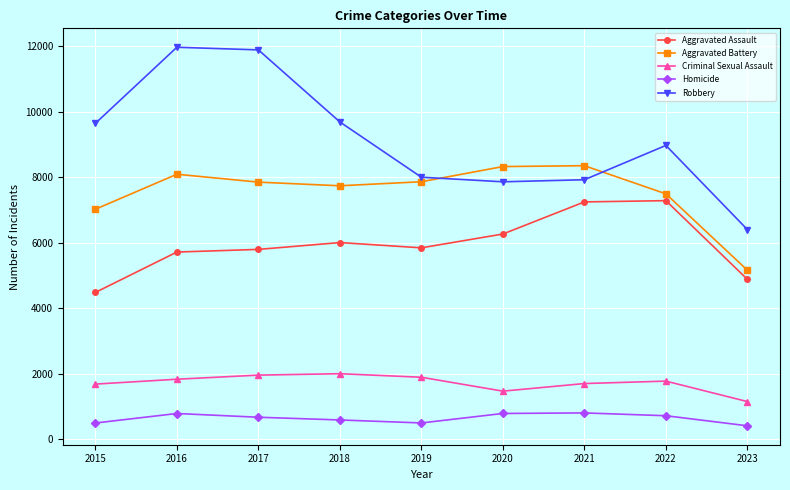

Which series has the widest spread of values?

Robbery